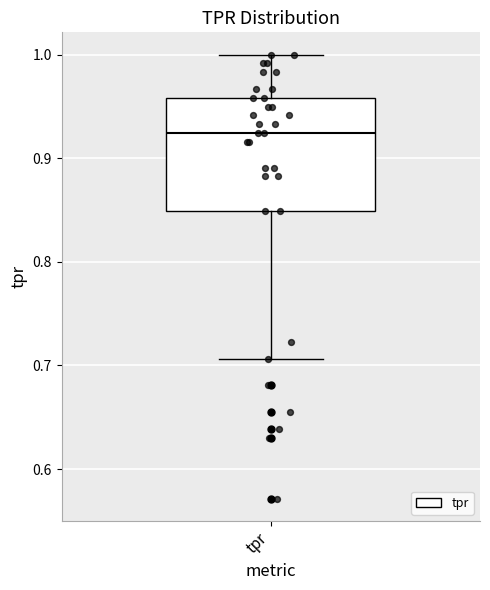

Transcribe this box plot: give where the median line is, the range the box spans, and where the two whiskers end, as read against the y-axis. The values are not printed on the chart, so give them approximately, as read against the axis.

median 0.92, box 0.85 to 0.96, whiskers 0.71 to 1.00